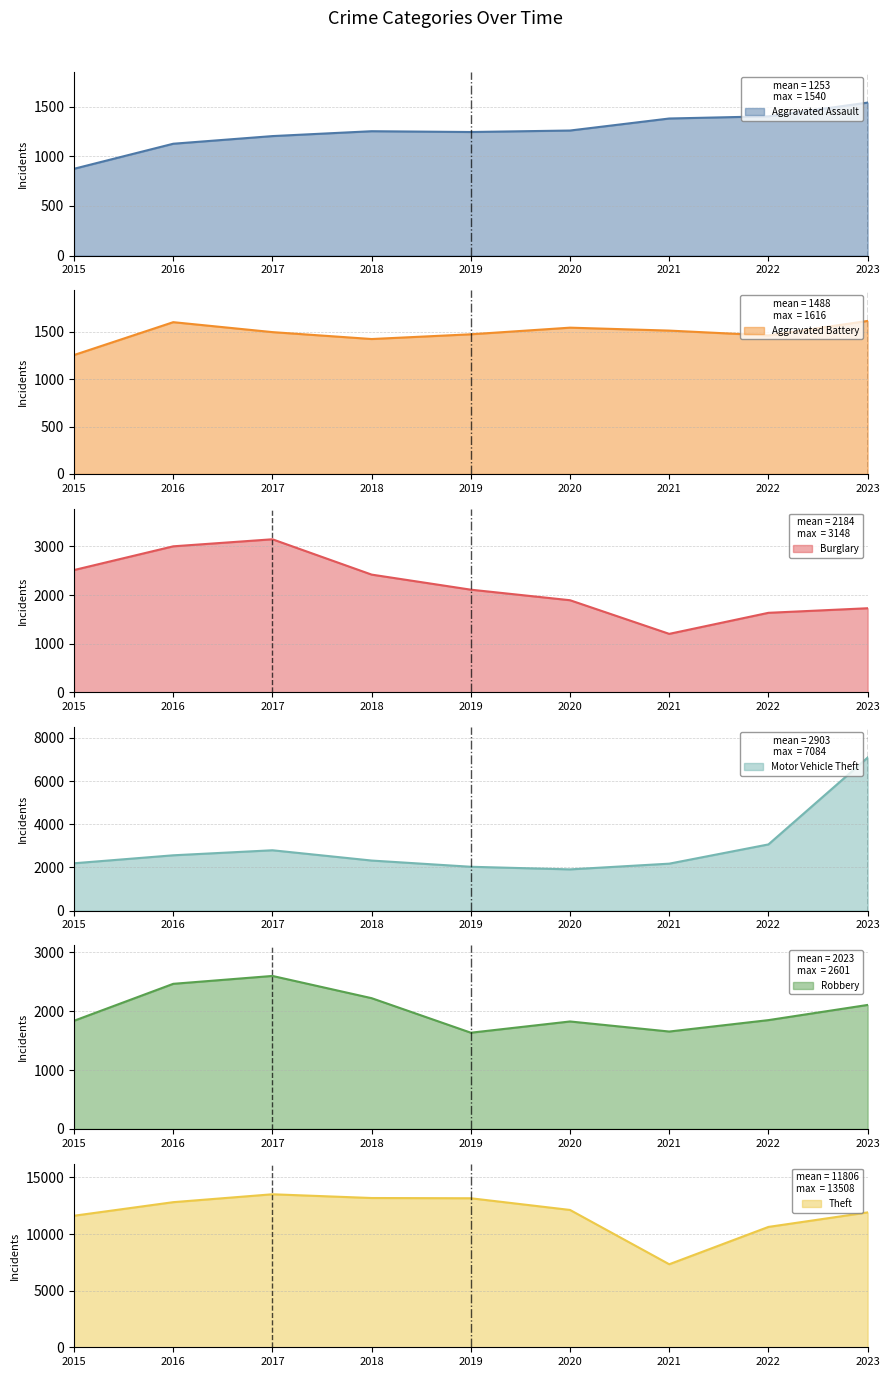

How many lines are shown in the chart?

6